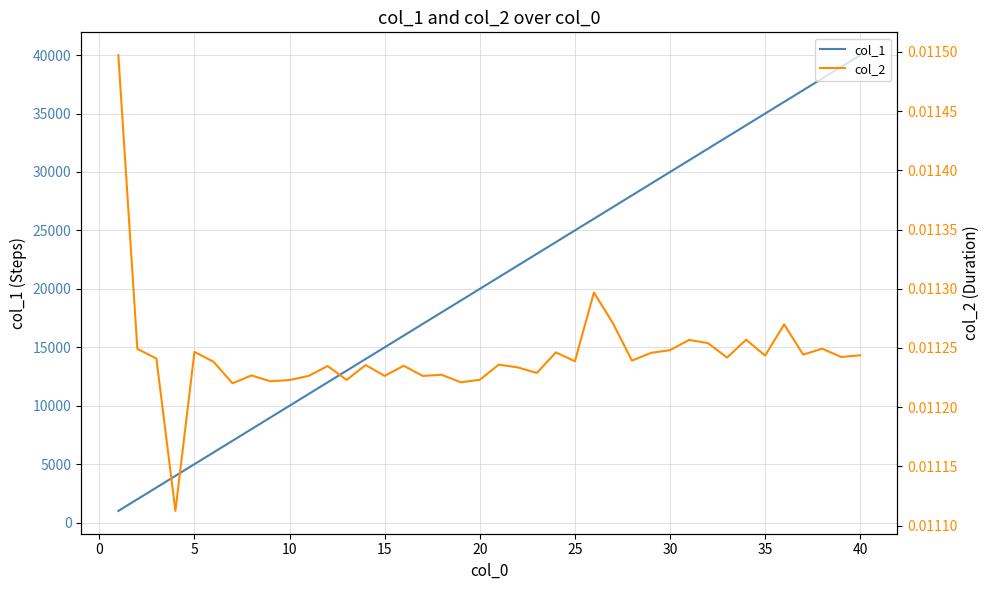

What is the sum of all col_1 values?

820000